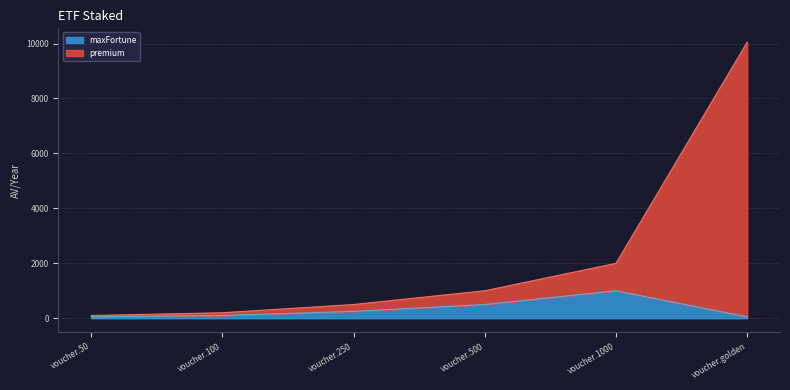

List the series in order of their overall mean, highest first.

premium, maxFortune